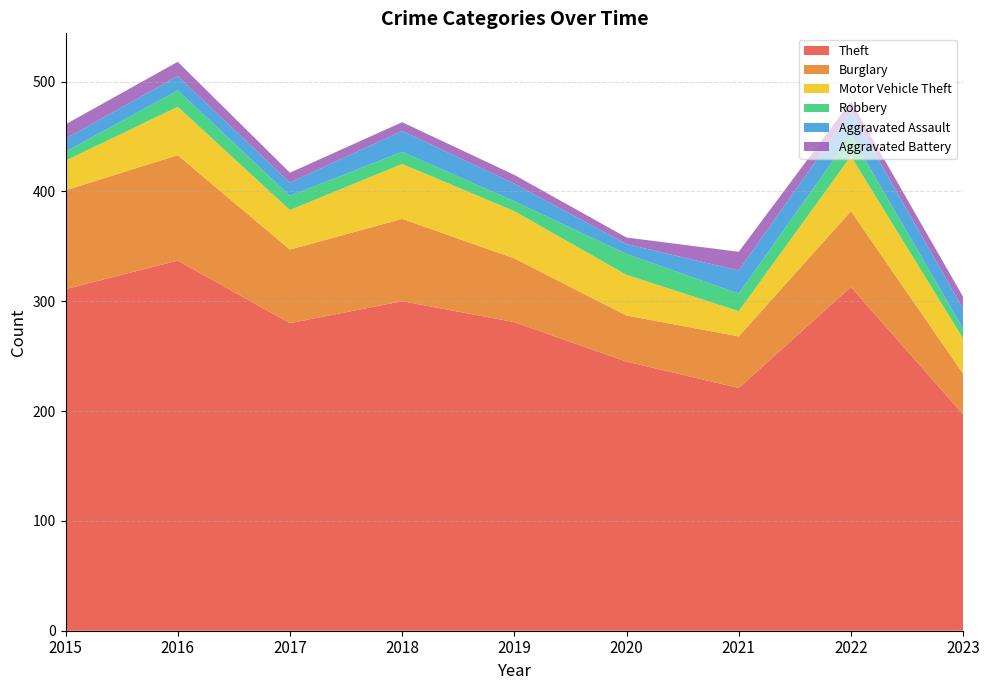

Reading left to right, transcribe all the data shown in this chart.

Theft: 2015=311	2016=337	2017=280	2018=300	2019=281	2020=245	2021=221	2022=313	2023=197
Burglary: 2015=90	2016=96	2017=67	2018=75	2019=58	2020=42	2021=47	2022=69	2023=37
Motor Vehicle Theft: 2015=27	2016=44	2017=36	2018=50	2019=43	2020=37	2021=23	2022=50	2023=32
Robbery: 2015=8	2016=15	2017=13	2018=11	2019=9	2020=19	2021=16	2022=19	2023=9
Aggravated Assault: 2015=12	2016=13	2017=12	2018=19	2019=16	2020=9	2021=21	2022=22	2023=18
Aggravated Battery: 2015=13	2016=13	2017=9	2018=8	2019=8	2020=6	2021=17	2022=9	2023=11